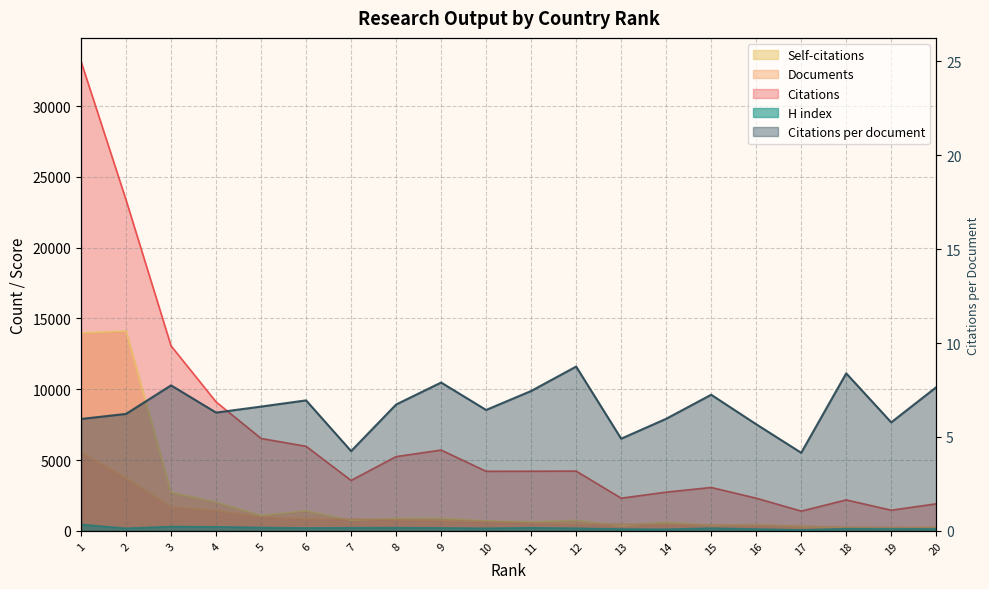

At which category is the sum across all series the highest?

1